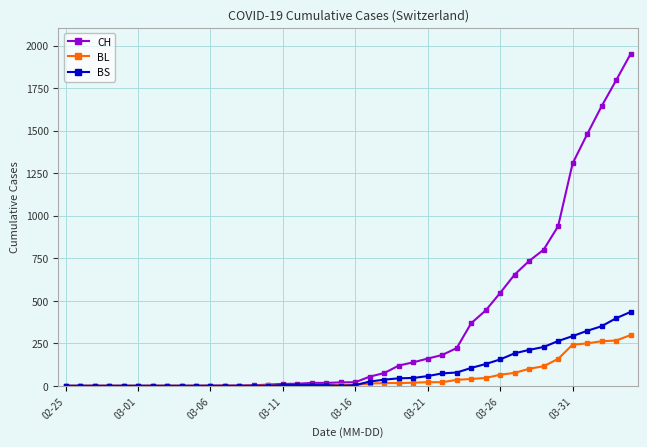

At how many categories does at least one series exceed 894?

6